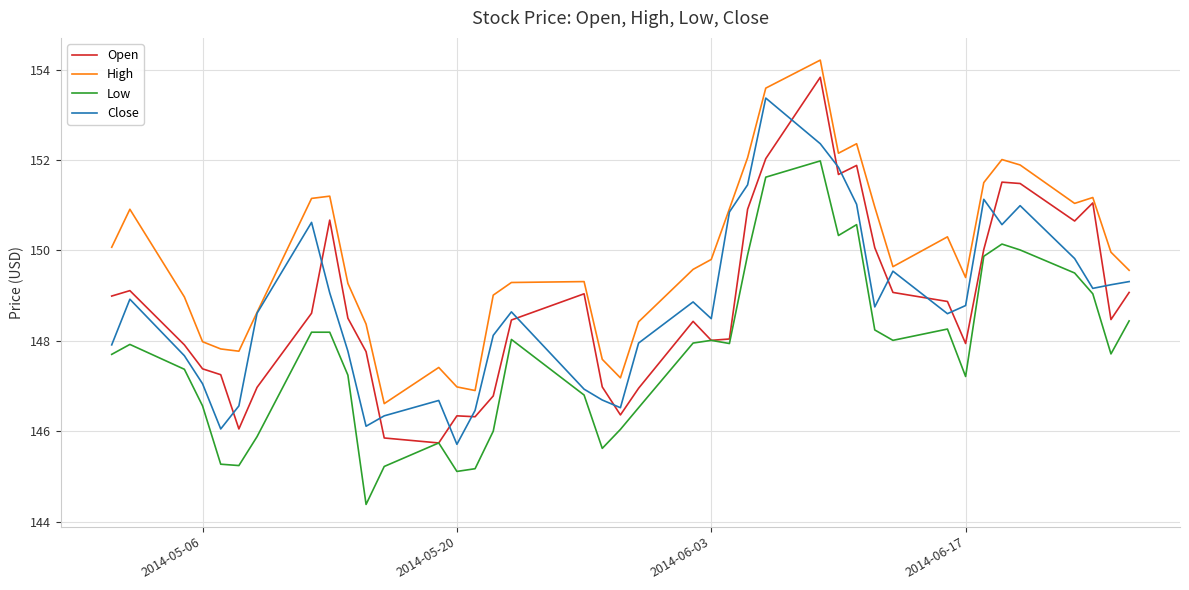

What is the maximum value for Close?

153.4